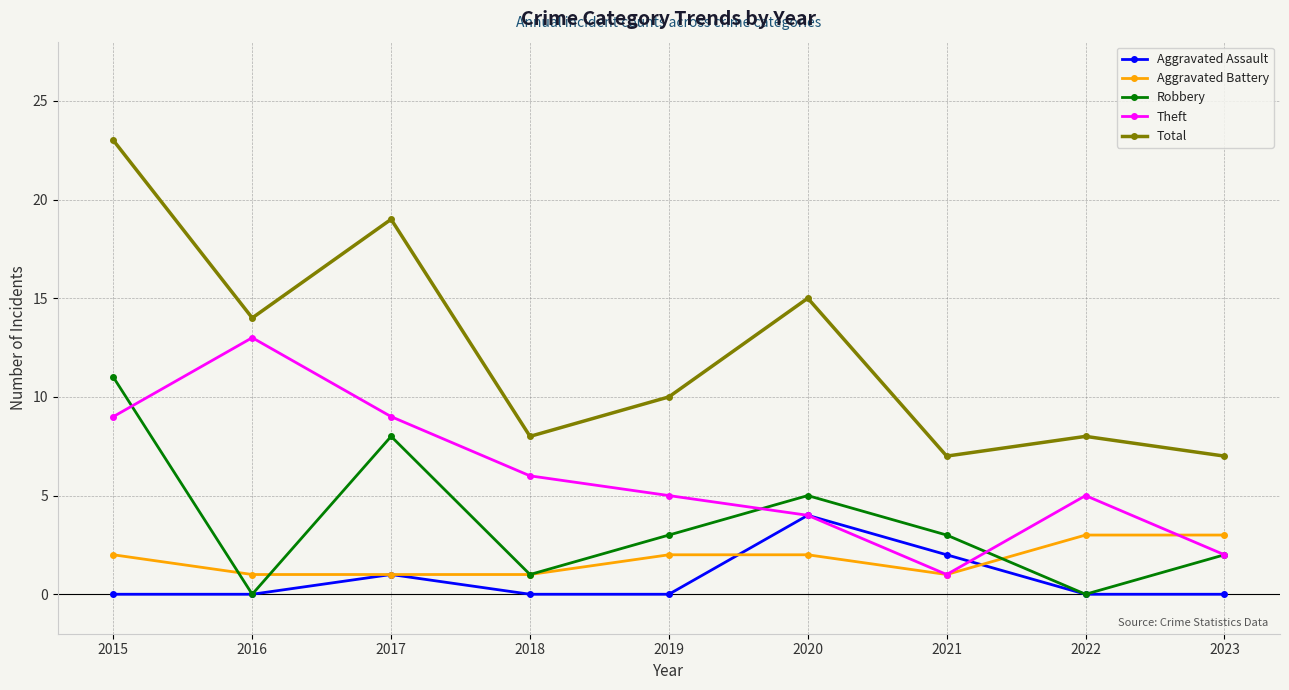

What is the total value across all series at 2022?

16